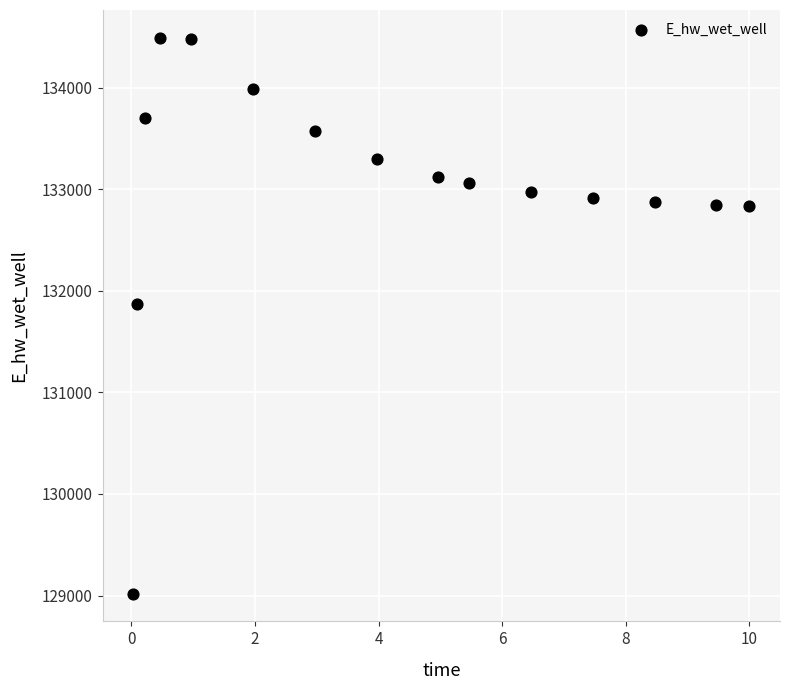

What Y value in the scatter plot is closest to 131755?

131873.8